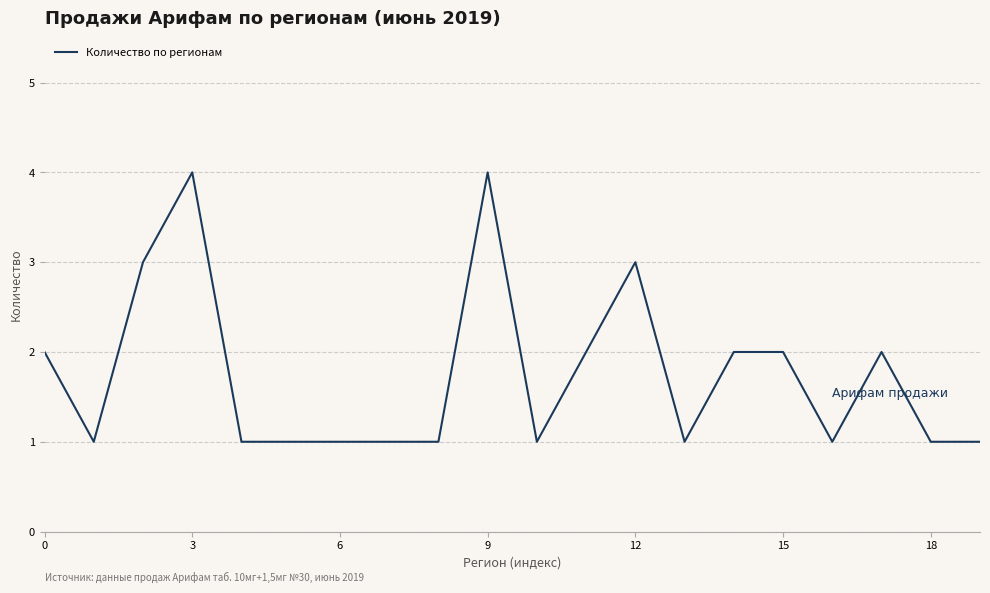

What is the greatest value displayed?

4